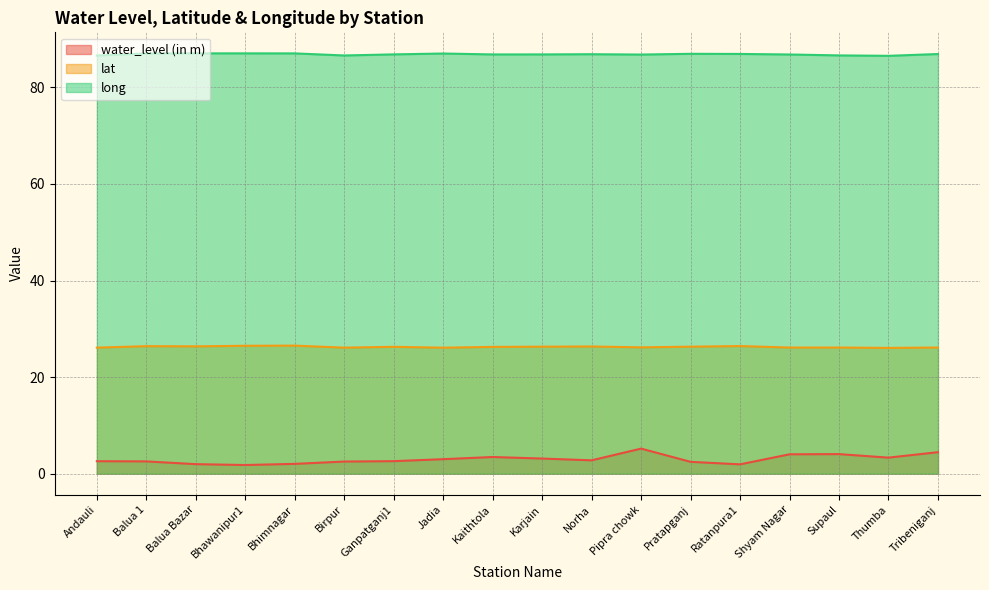

What position from the right is Balua 1?

17